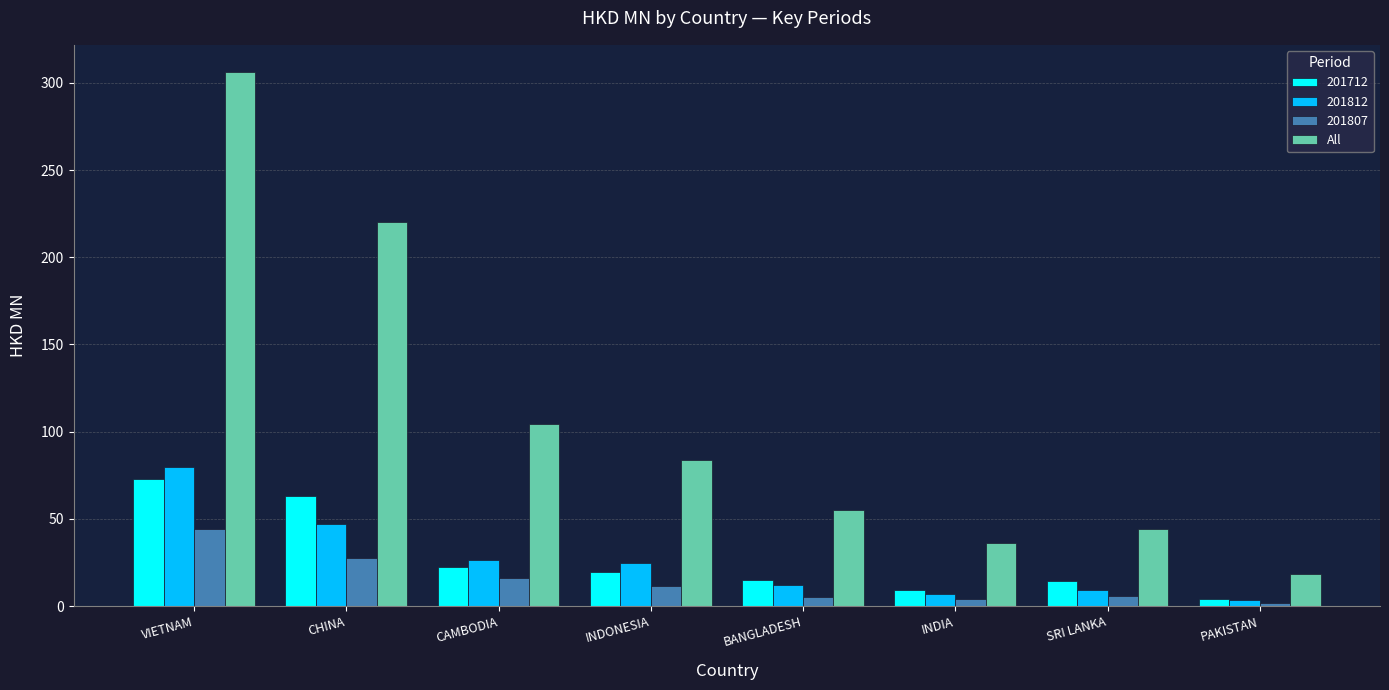

At which category does the chart reach its peak across all series?

VIETNAM